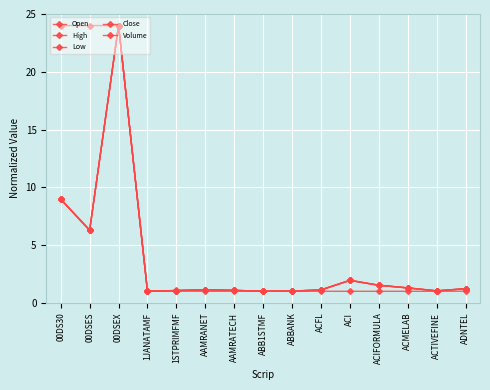

Where is Low nearest to the value 12?

00DS30